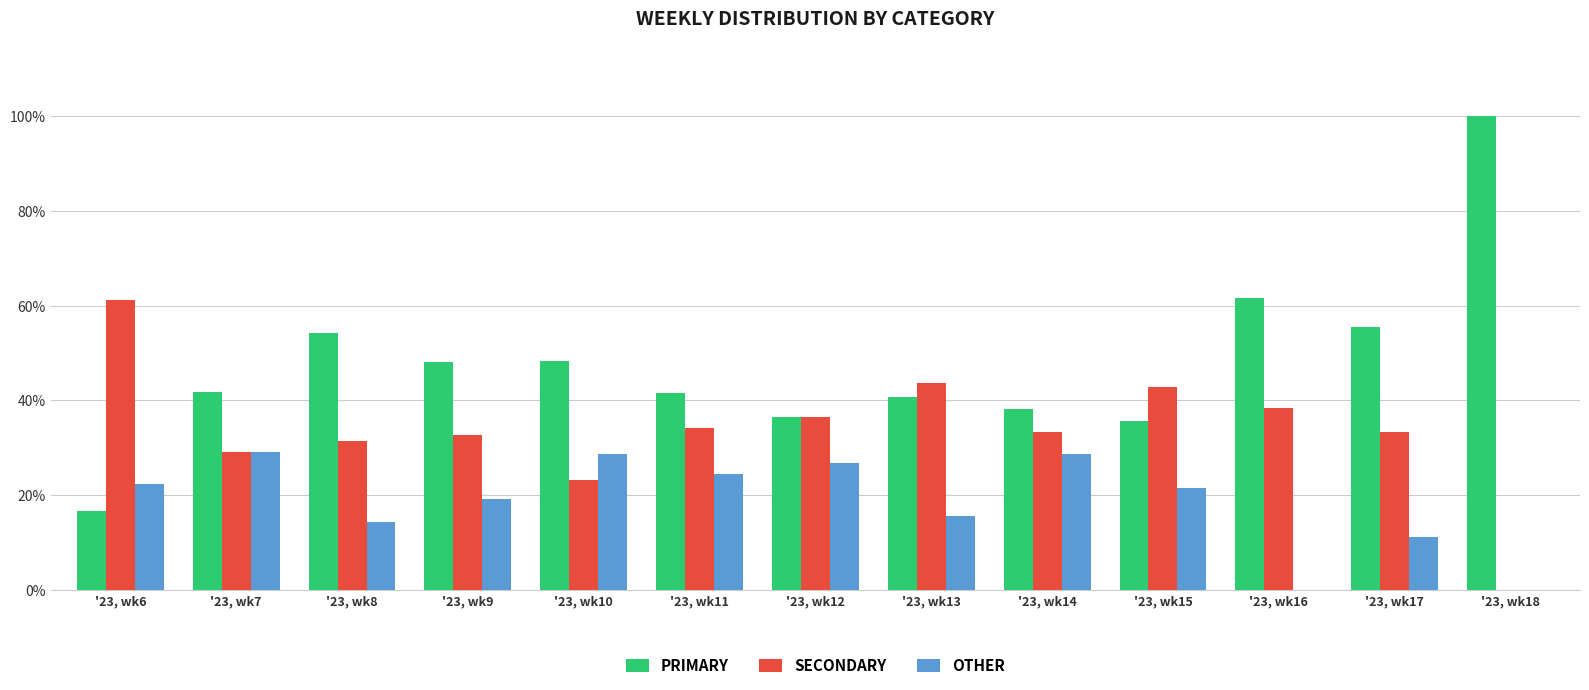

Which label corresponds to the largest value in the chart?

'23, wk18